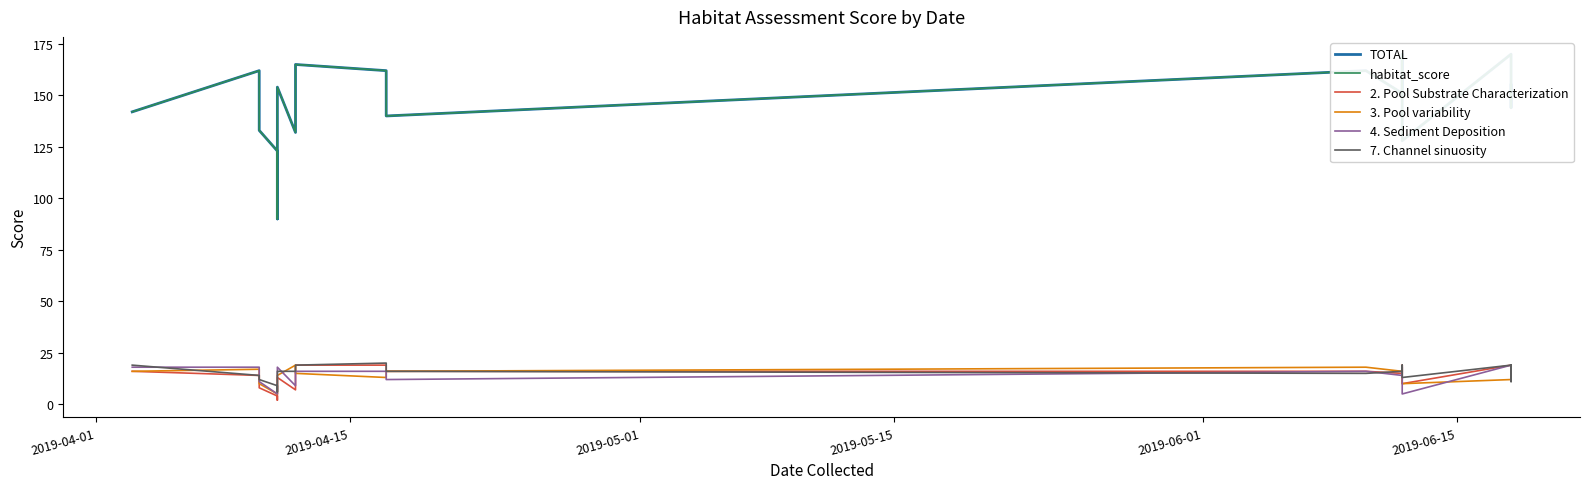

How many data points in 4. Sediment Deposition are above 16?

5